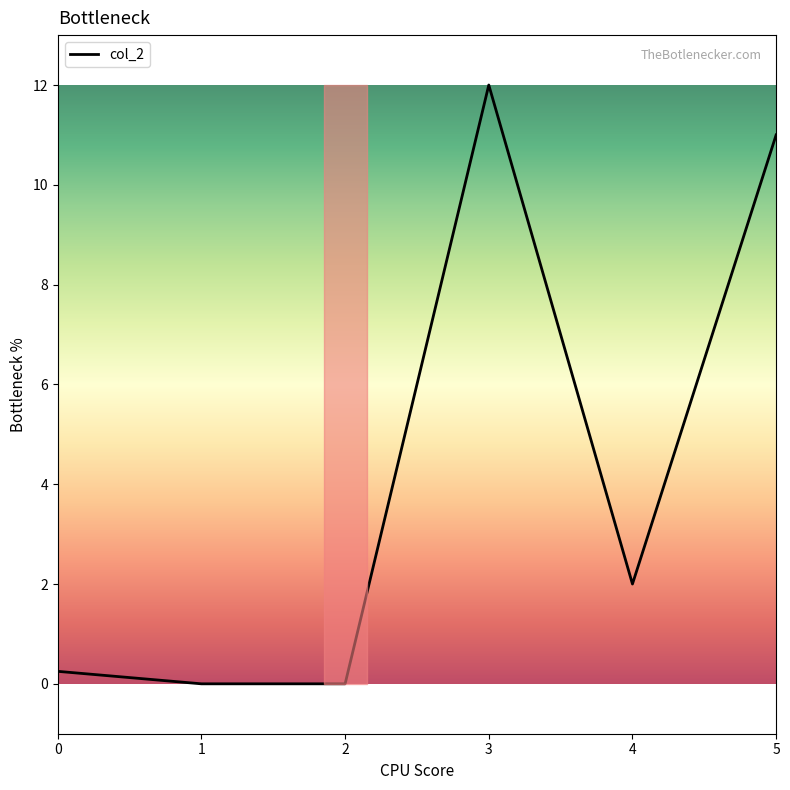

True or false: there are more than 0 points higher than both neighbors.

True